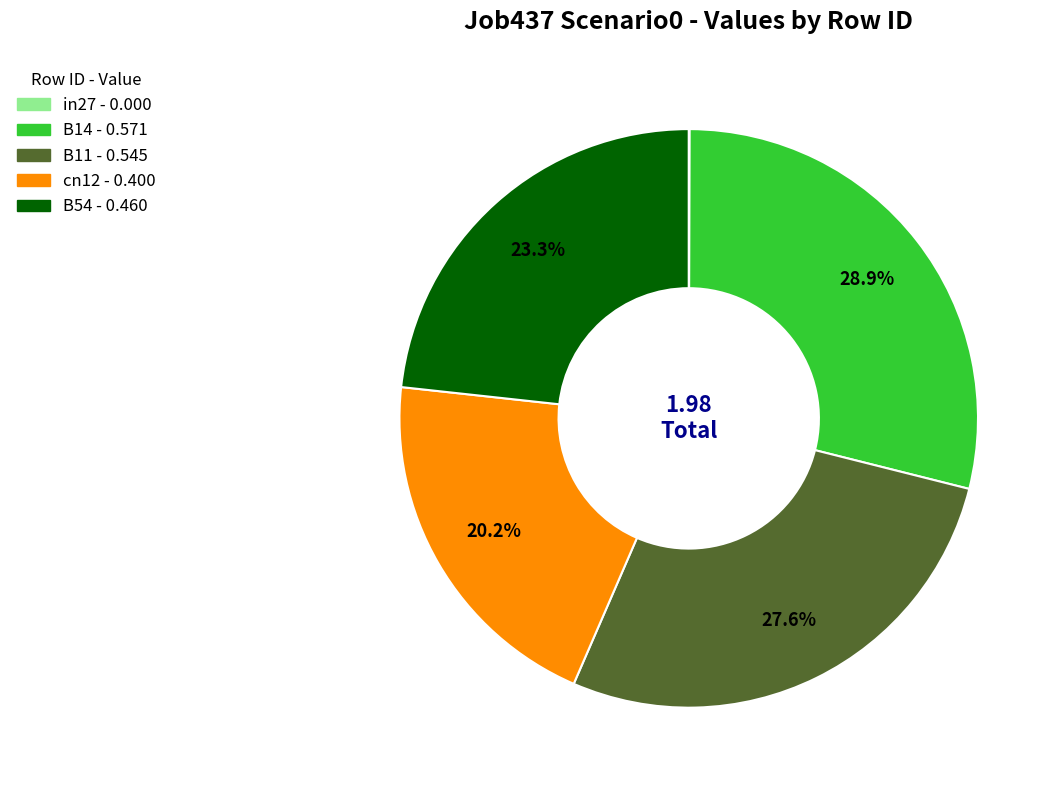

True or false: B54 accounts for 30% of the total.

False